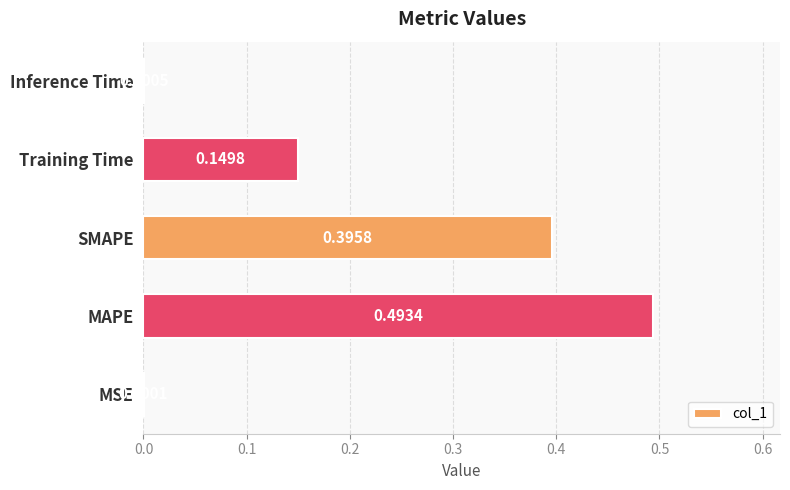

Which category has the highest value across all series?

MAPE